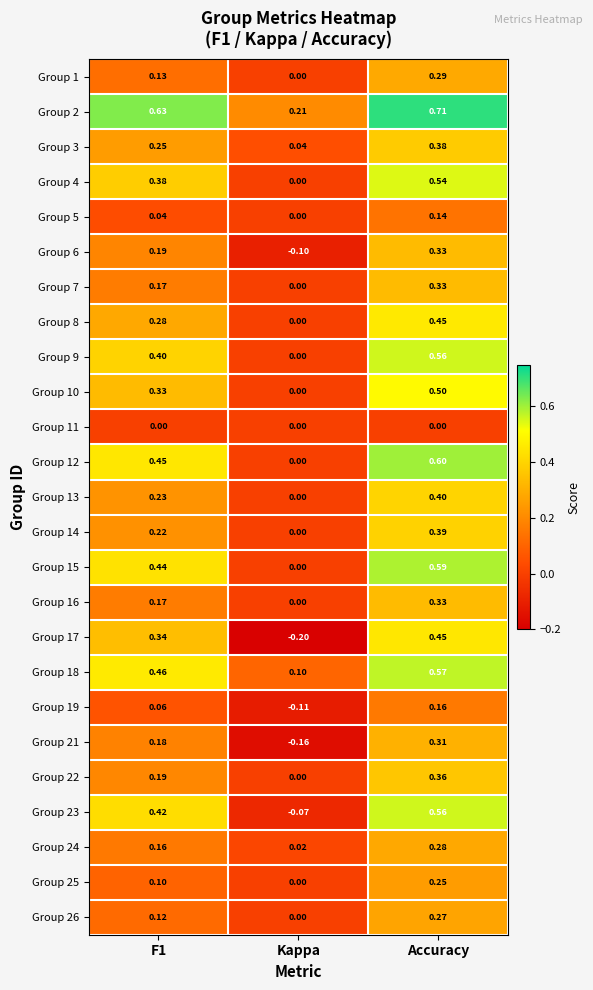

At which label does Group 7 reach its peak?

Accuracy